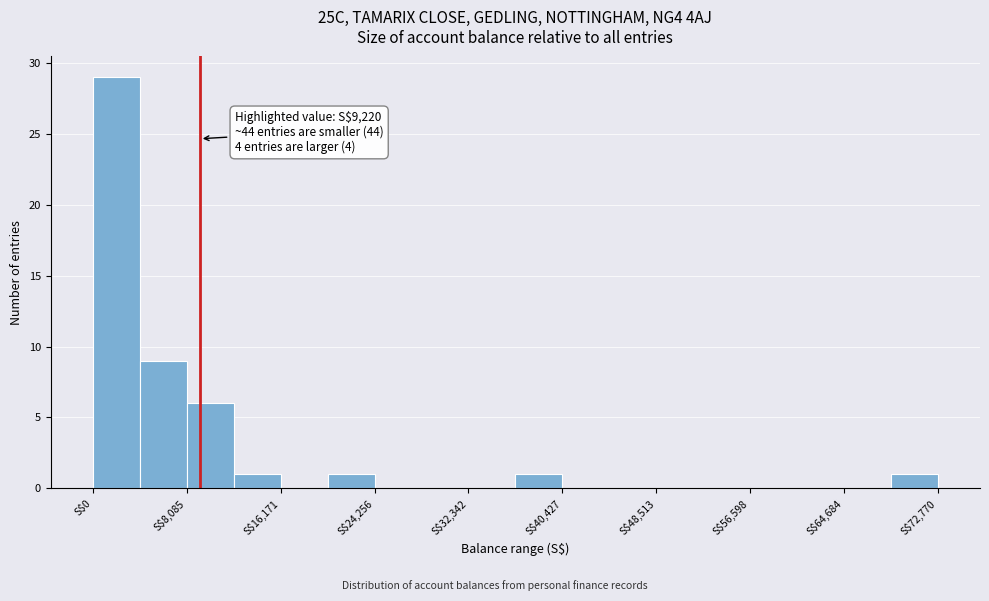

Over which range of the x-axis is the bar tallest?

0 to 4000